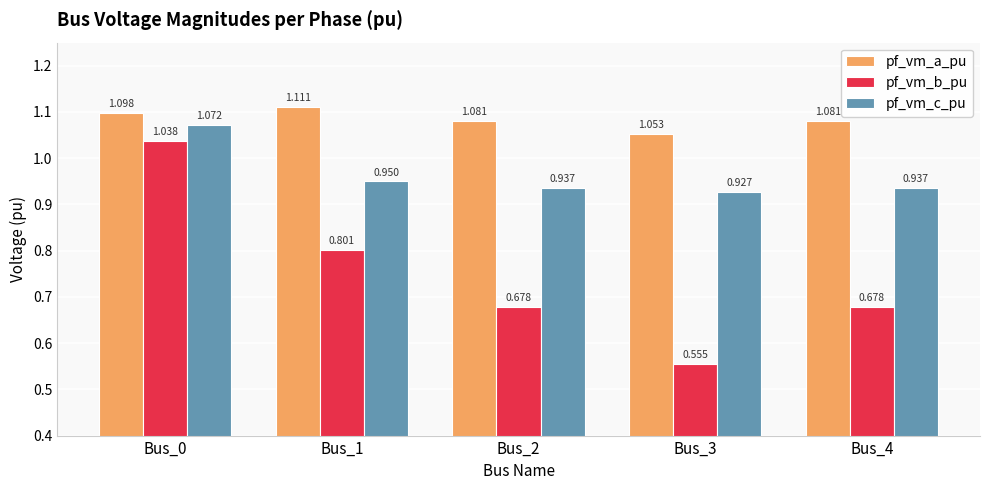

Which series has the largest range (max minus min)?

pf_vm_b_pu